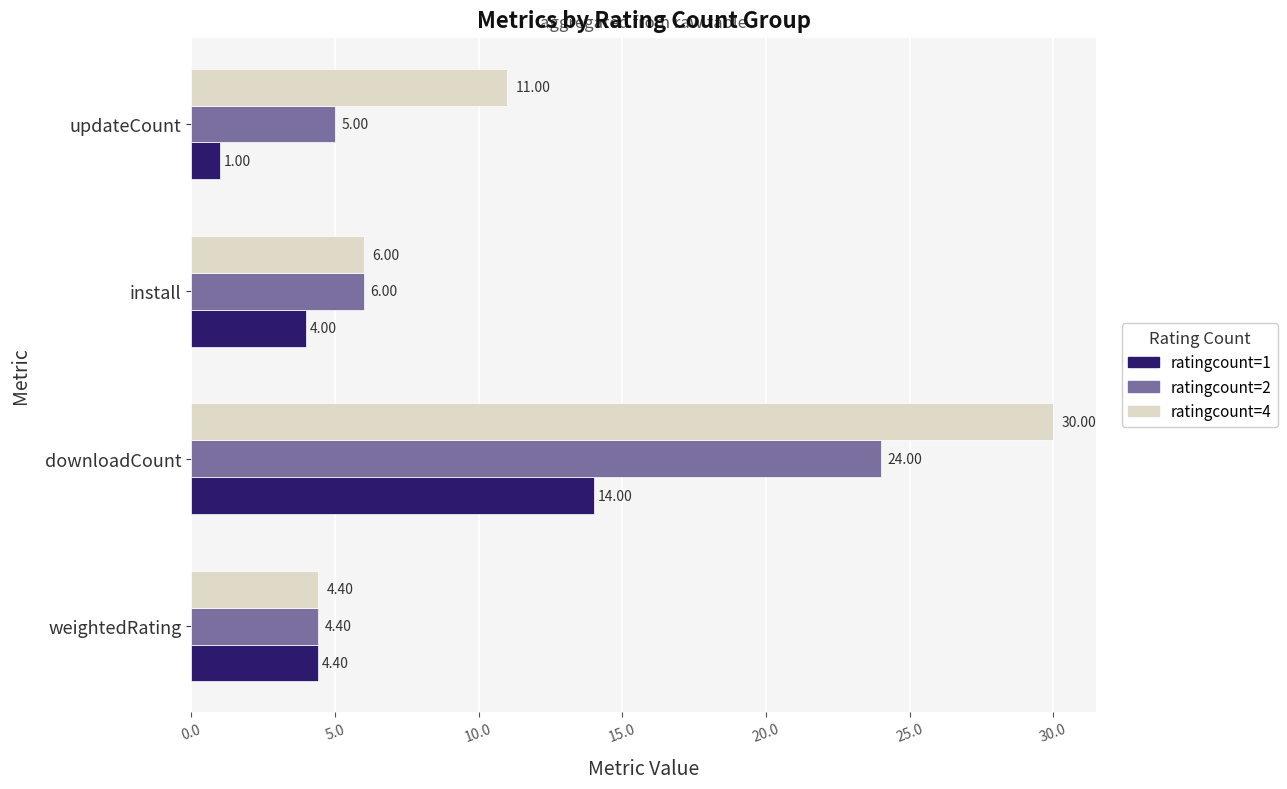

How many values in the ratingcount=2 series are below 6?

2